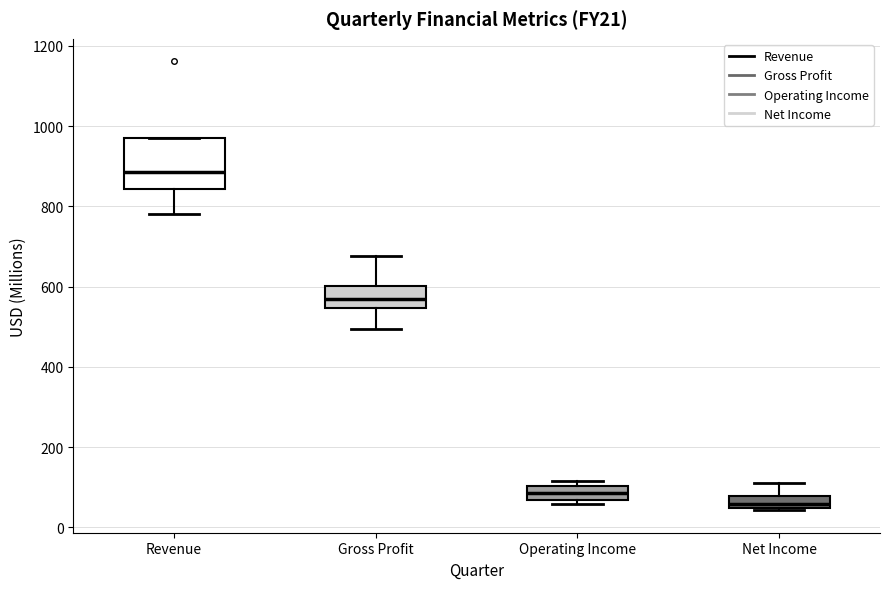

Reading left to right, transcribe this box plot: for each box, give where its median line is, the range the box spans, and where its two whiskers end, as read against the y-axis. The values are not printed on the chart, so give them approximately, as read against the axis.

Revenue: median 880, box 840 to 960, whiskers 780 to 960
Gross Profit: median 560, box 540 to 600, whiskers 500 to 680
Operating Income: median 80, box 60 to 100, whiskers 60 (just below the box's lower edge) to 120
Net Income: median 60, box 40 to 80, whiskers 40 to 120